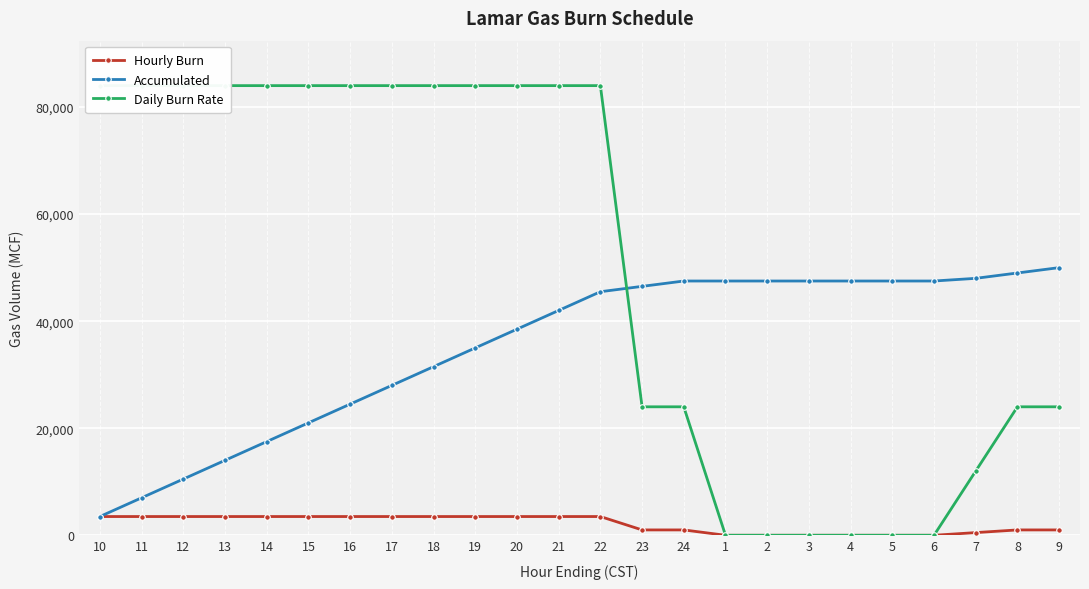

The value of Daily Burn Rate at 11 is 84000. True or false?

True